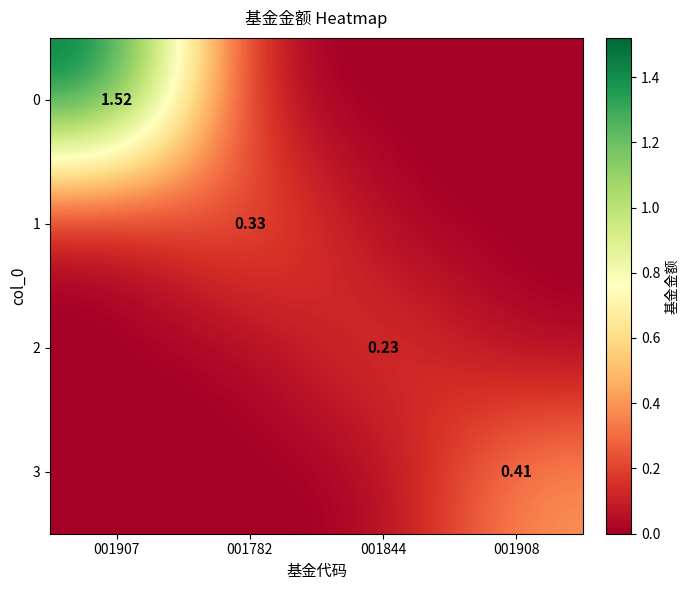

At how many categories does at least one series exceed 1?

1